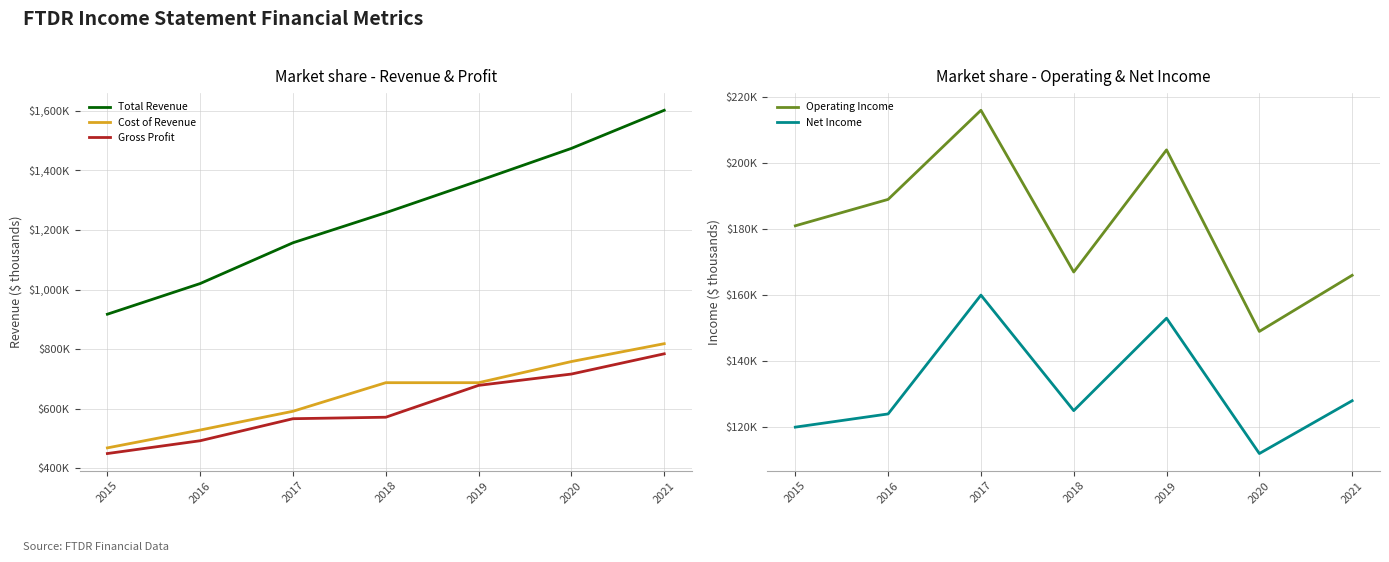

Reading left to right, transcribe all the data shown in this chart.

Total Revenue: 2015=917	2016=1020	2017=1157	2018=1258	2019=1365	2020=1474	2021=1602
Cost of Revenue: 2015=468	2016=528	2017=591	2018=687	2019=687	2020=758	2021=818
Gross Profit: 2015=449	2016=492	2017=566	2018=571	2019=678	2020=716	2021=784
Operating Income: 2015=181	2016=189	2017=216	2018=167	2019=204	2020=149	2021=166
Net Income: 2015=120	2016=124	2017=160	2018=125	2019=153	2020=112	2021=128